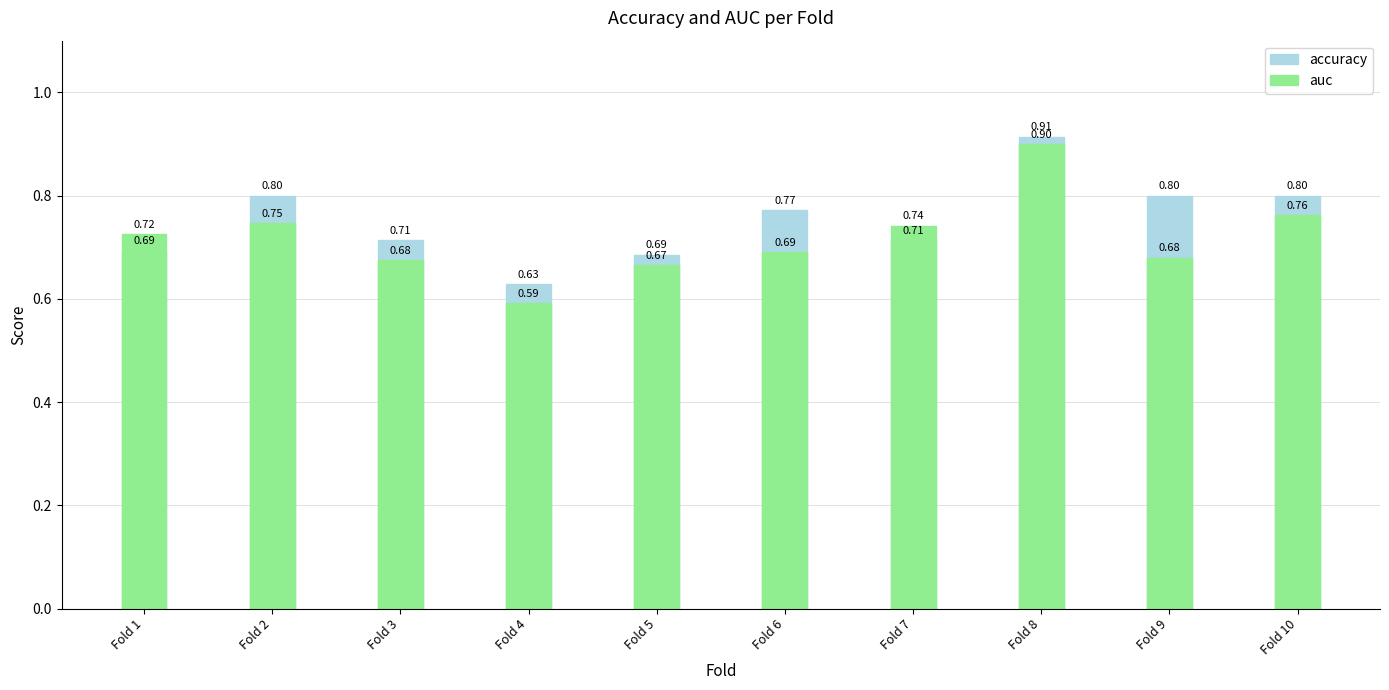

Reading left to right, extract all data points from this chart.

accuracy: 0.7	0.8	0.7	0.6	0.7	0.8	0.7	0.9	0.8	0.8
auc: 0.7	0.7	0.7	0.6	0.7	0.7	0.7	0.9	0.7	0.8